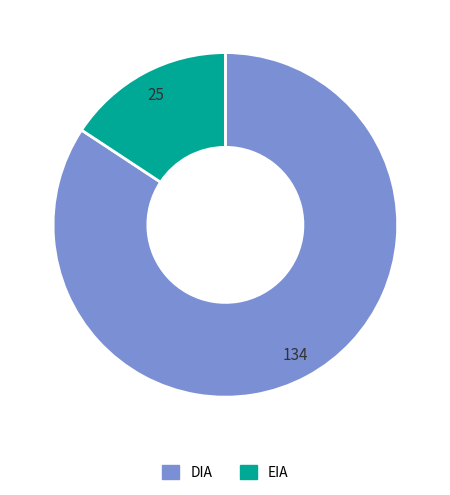

Rank the categories by value from highest to lowest.

DIA, EIA